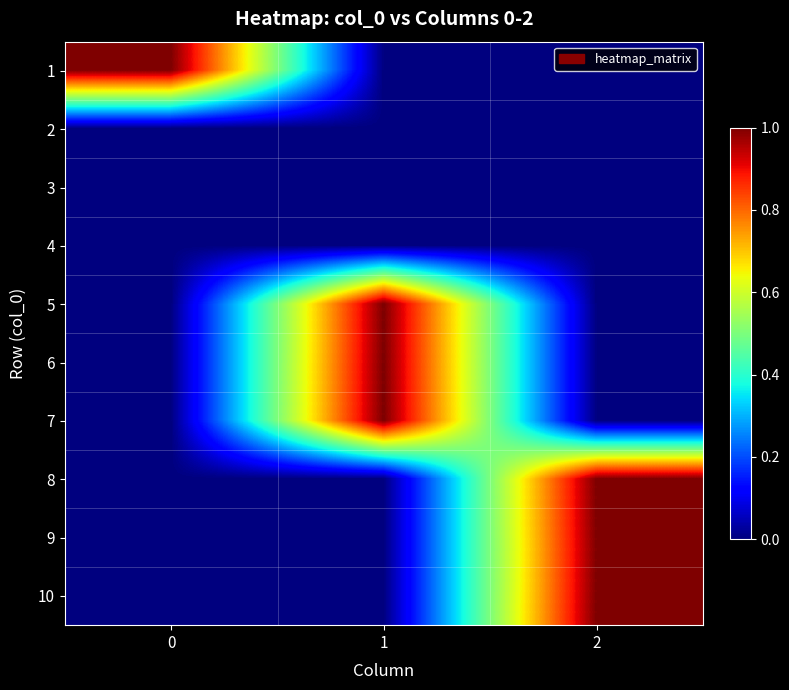

How many data points does each series have?

3